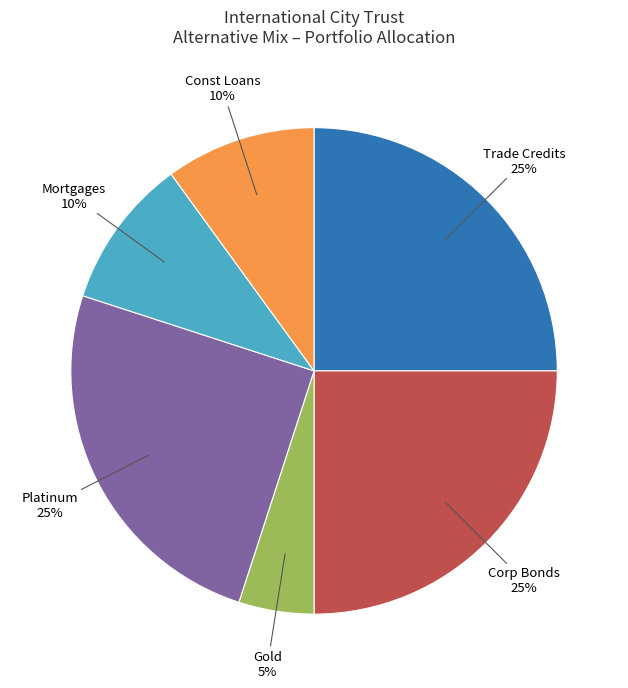

To the nearest percent, what portion does Corp Bonds represent?

25%